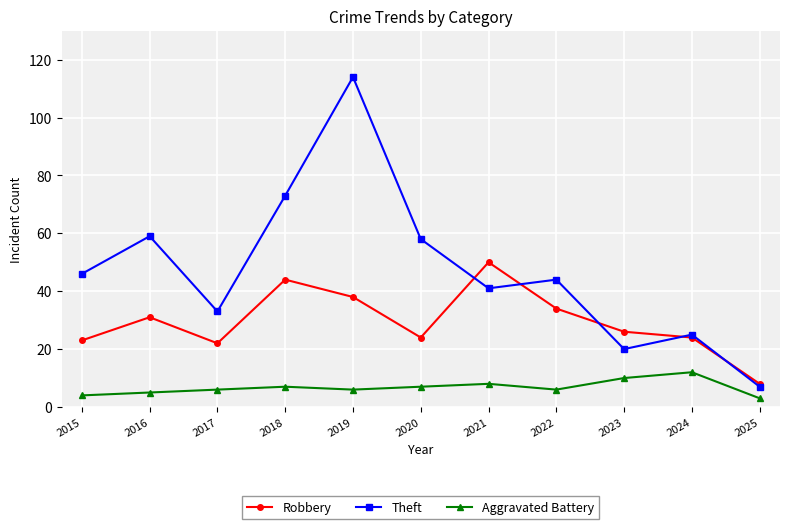

True or false: Aggravated Battery and Theft intersect in this chart.

False